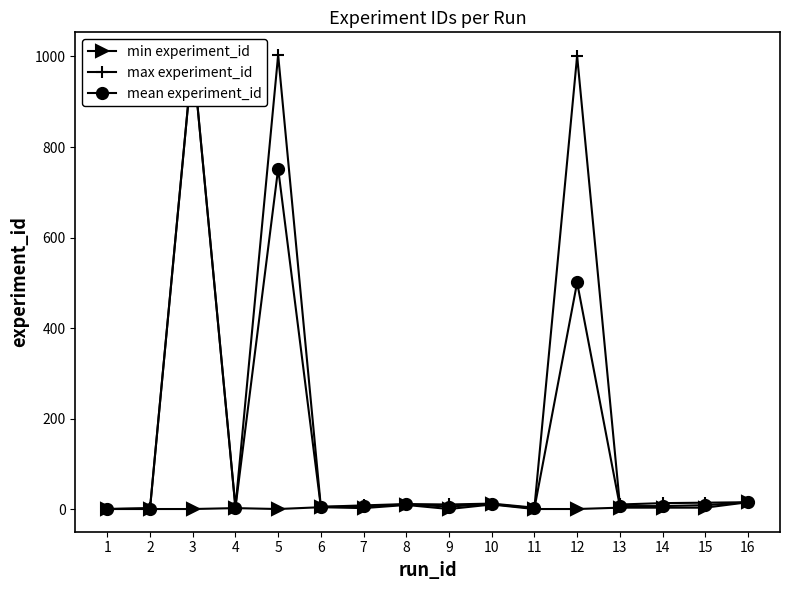

Which series has the largest total across all categories?

max experiment_id